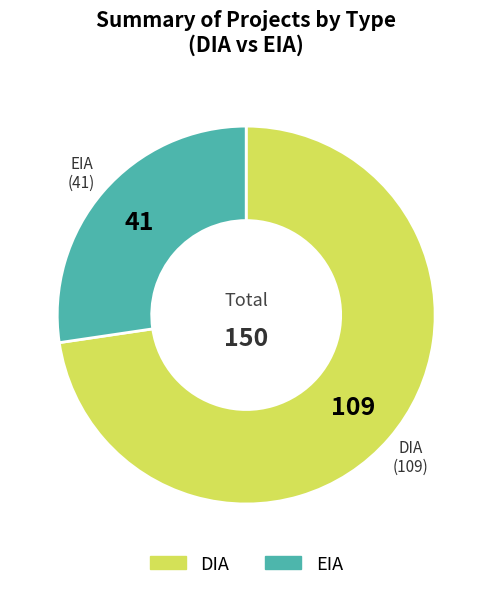

True or false: EIA accounts for 18% of the total.

False